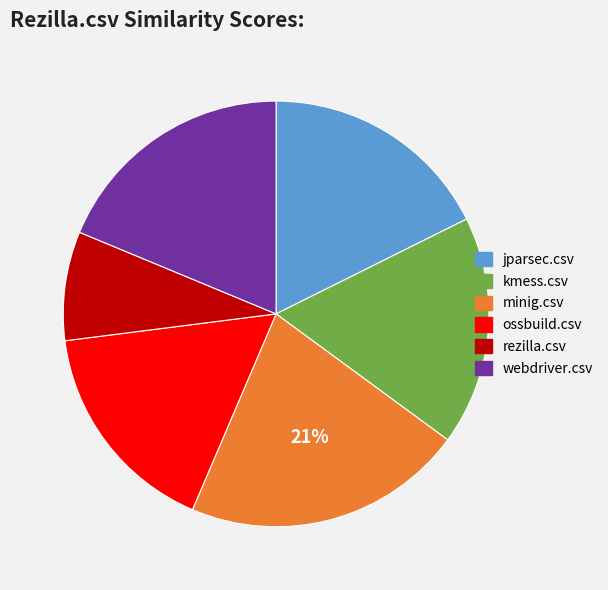

To the nearest percent, what is the combined percentage of jparsec.csv and minig.csv?

39%